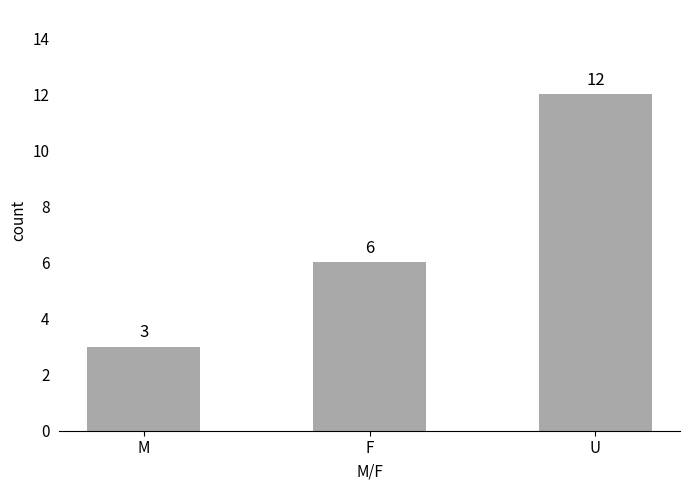

What is the greatest value displayed?

12